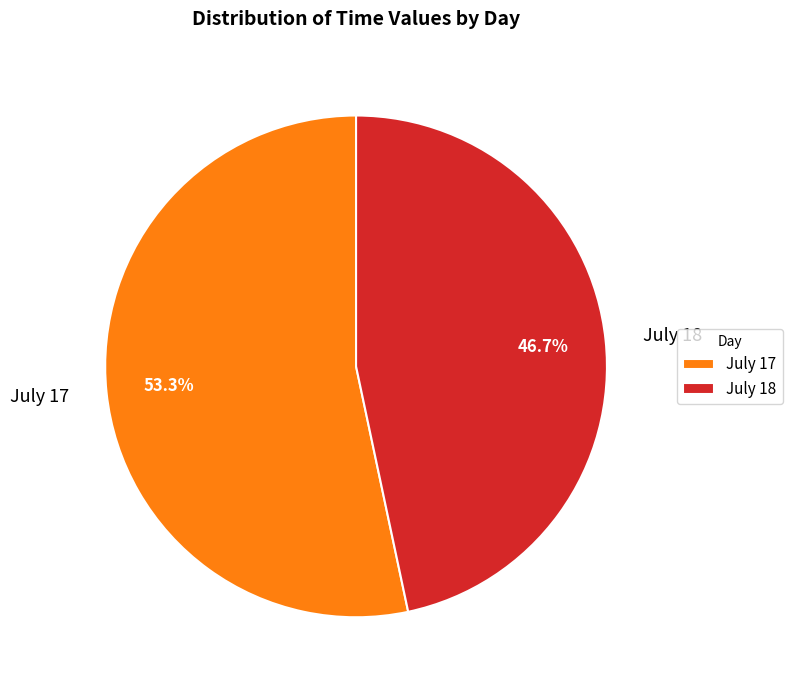

Combined, do July 18 and July 17 account for over 50%?

Yes